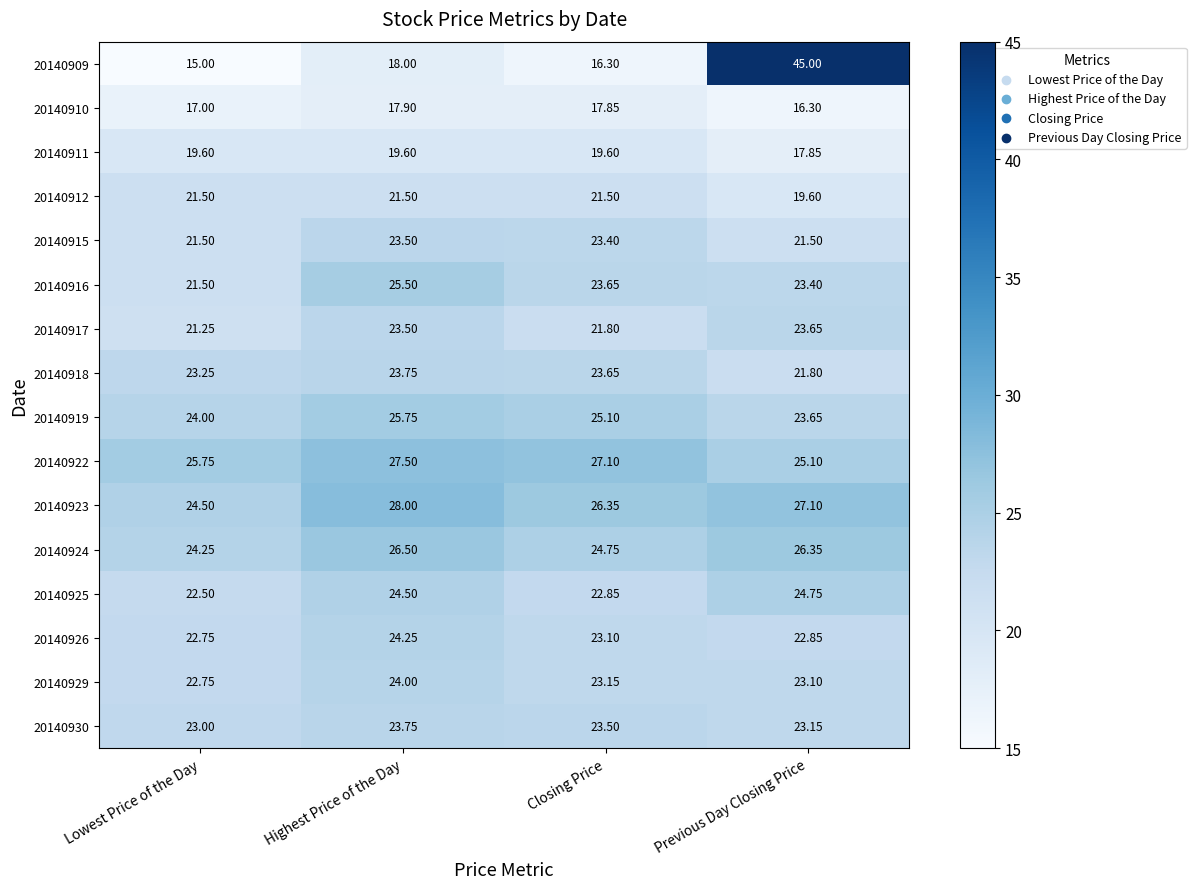

At which label does 20140923 reach its peak?

Highest Price of the Day